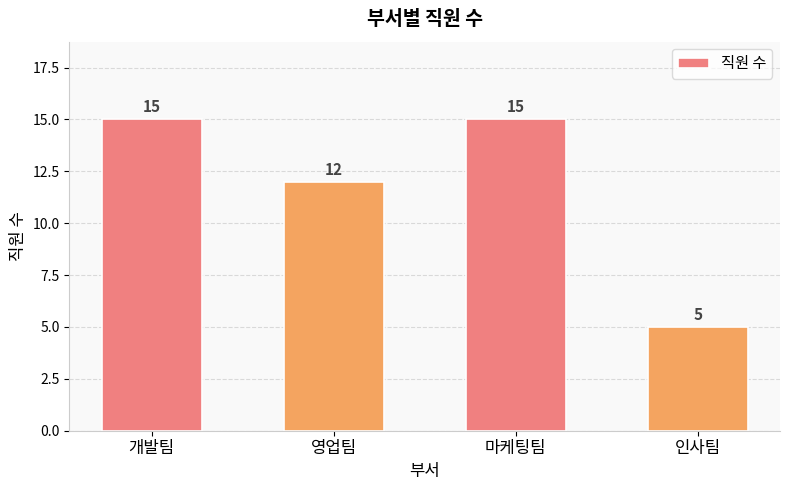

What is the label of the 4th bar from the right?

개발팀